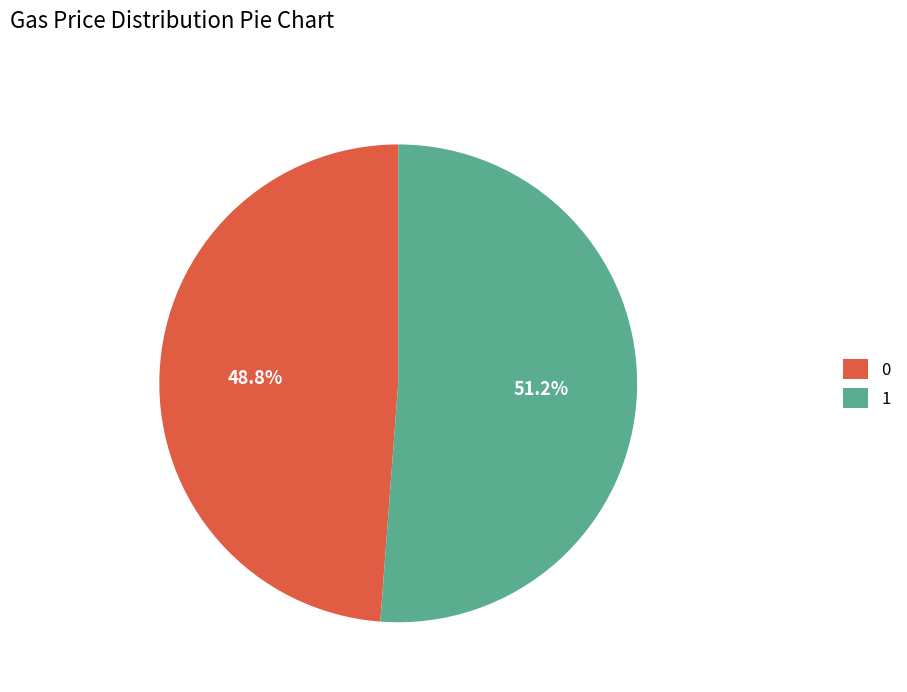

The 1 slice represents 51% of the pie. True or false?

True